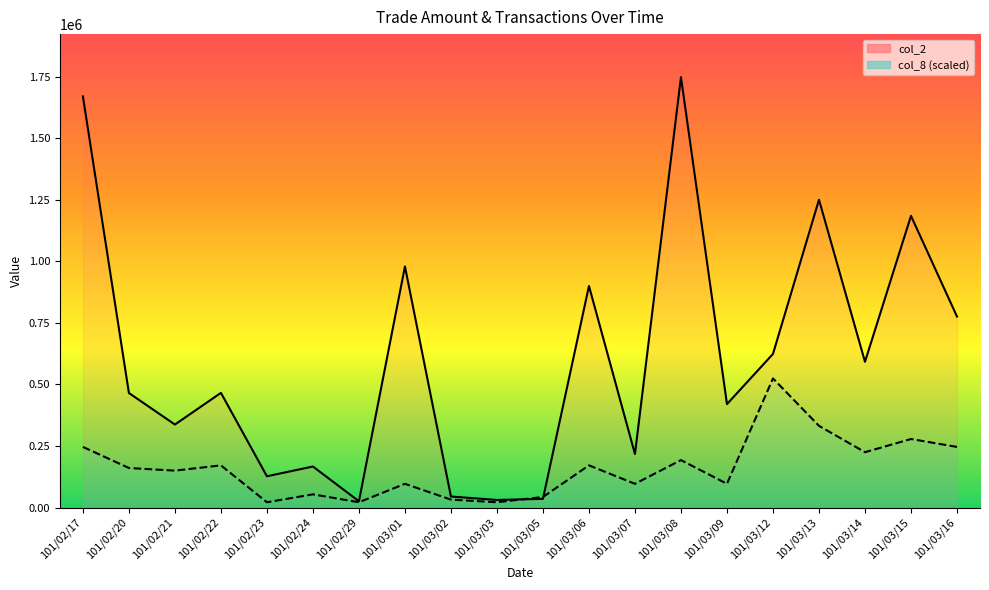

After their last crossing, which series has the higher values: col_8 or col_2?

col_2